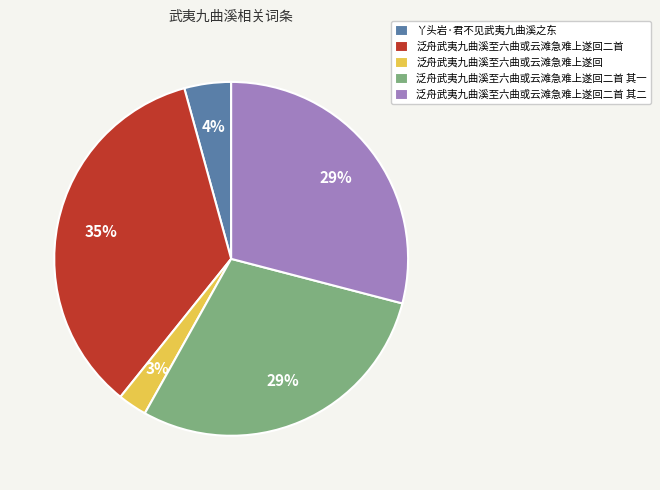

Between 丫头岩·君不见武夷九曲溪之东 and 泛舟武夷九曲溪至六曲或云滩急难上遂回, which is larger?

丫头岩·君不见武夷九曲溪之东